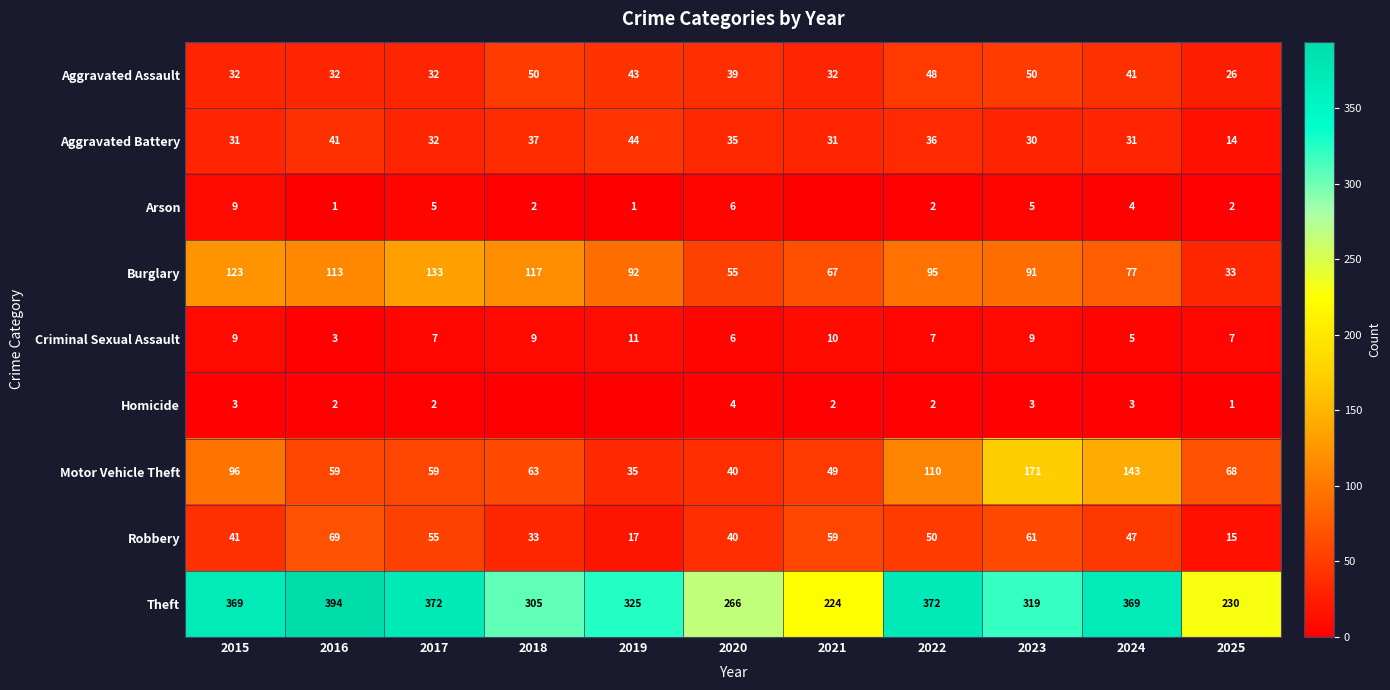

At which category does the chart reach its minimum across all series?

2021